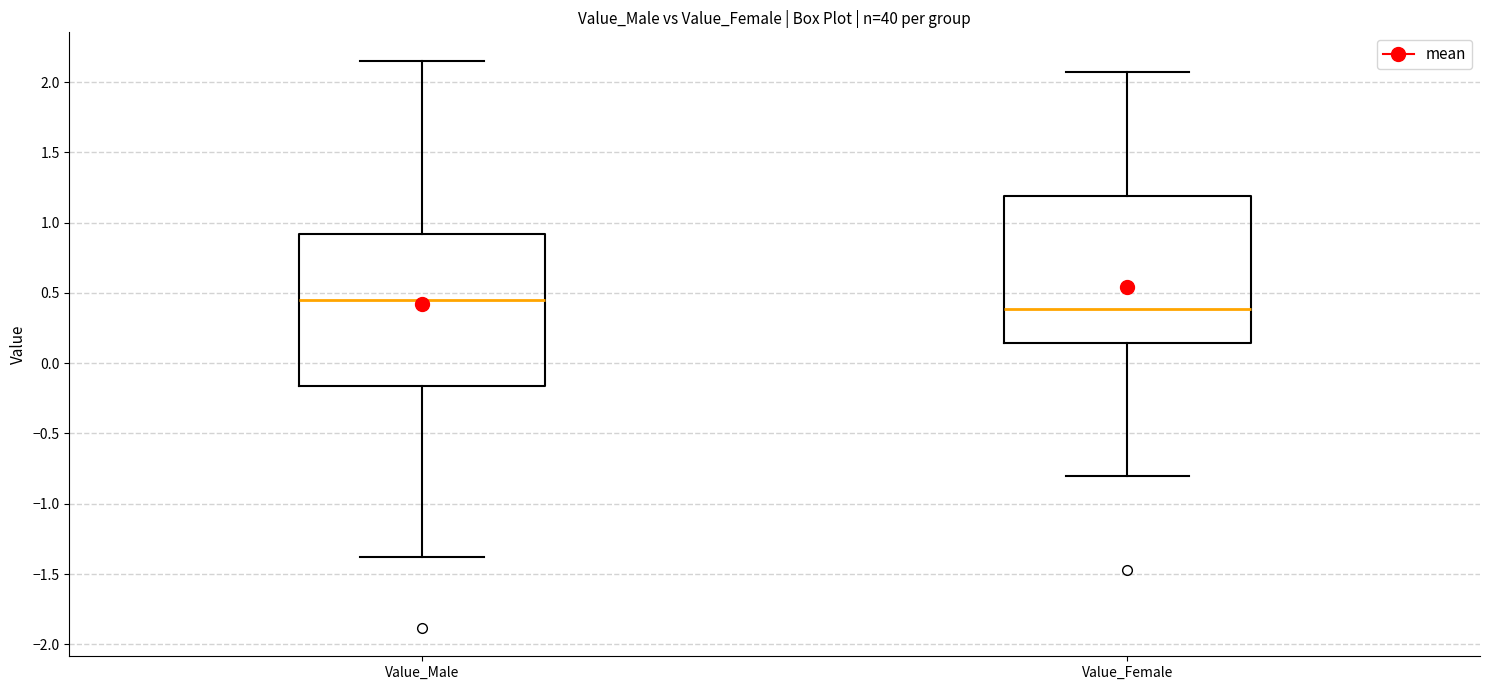

Reading left to right, read every box against the y-axis: the position of its median line, the range the box covers, and the ends of its whiskers. The values are not printed on the chart, so give them approximately, as read against the axis.

Value_Male: median 0.45, box -0.15 to 0.90, whiskers -1.40 to 2.15
Value_Female: median 0.40, box 0.15 to 1.20, whiskers -0.80 to 2.05